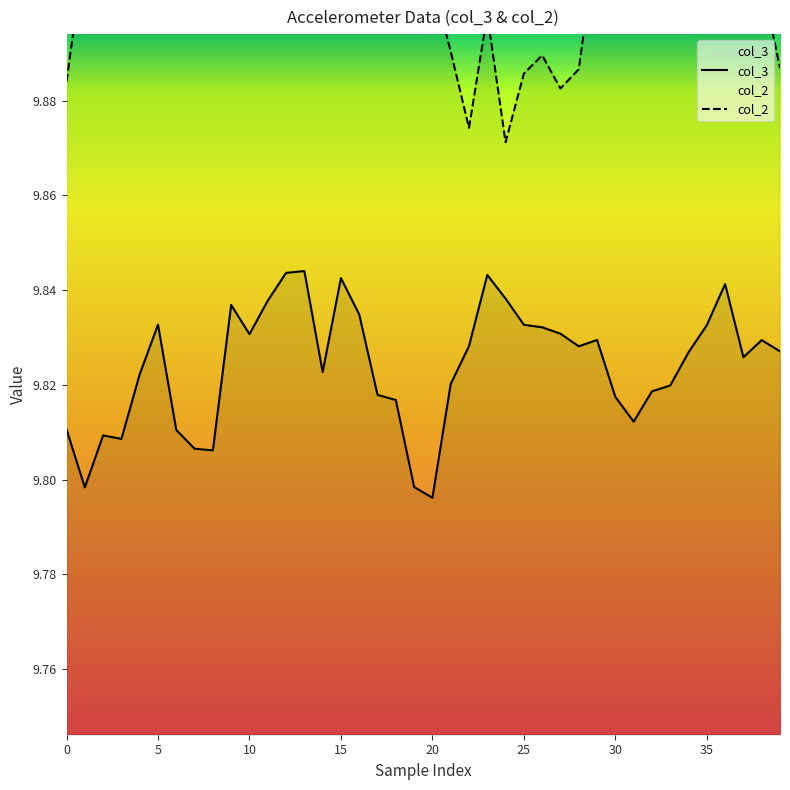

Is the value of col_2 at 30 greater than the value of col_3 at 20?

Yes